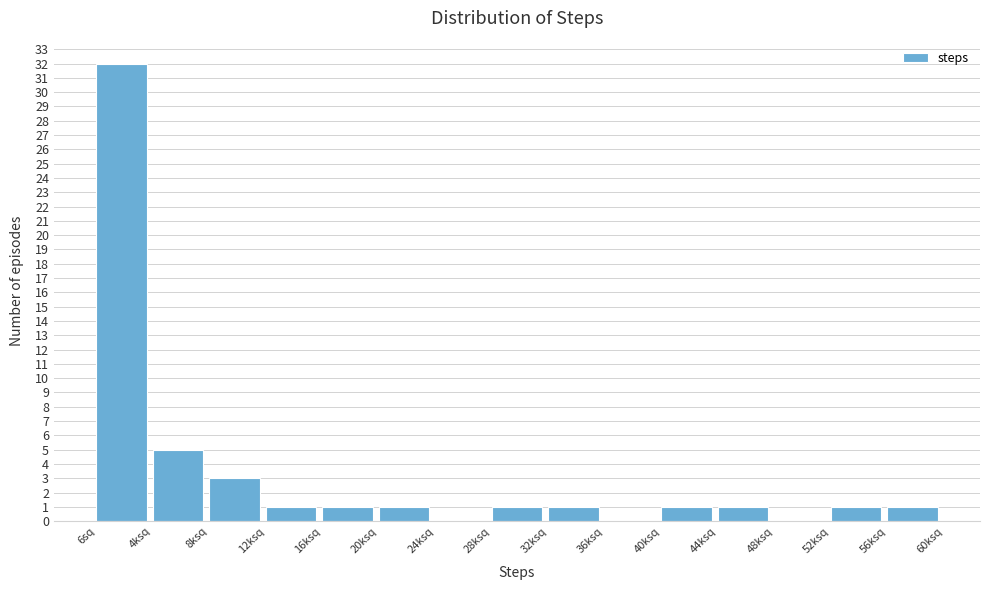

Reading left to right, extract all data points from this chart.

6sq=32	4ksq=5	8ksq=3	12ksq=1	16ksq=1	20ksq=1	24ksq=0	28ksq=1	32ksq=1	36ksq=0	40ksq=1	44ksq=1	48ksq=0	52ksq=1	56ksq=1